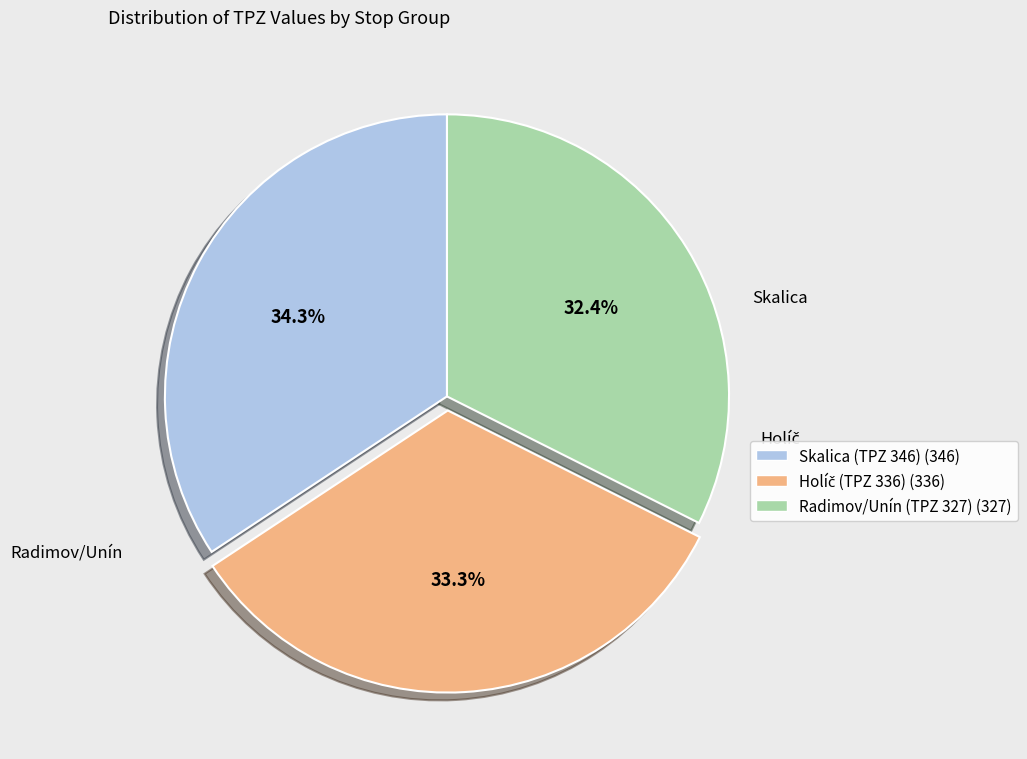

How much of the chart is everything except Skalica (TPZ 346) (346)?

65.7%